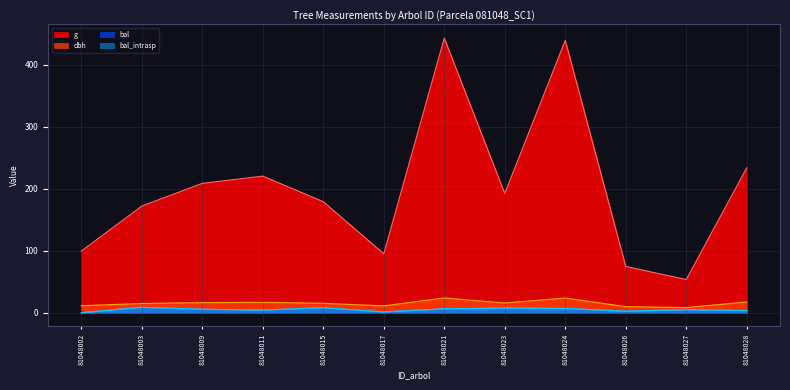

The value of bal_intrasp at 81048003 is 8.7. True or false?

True